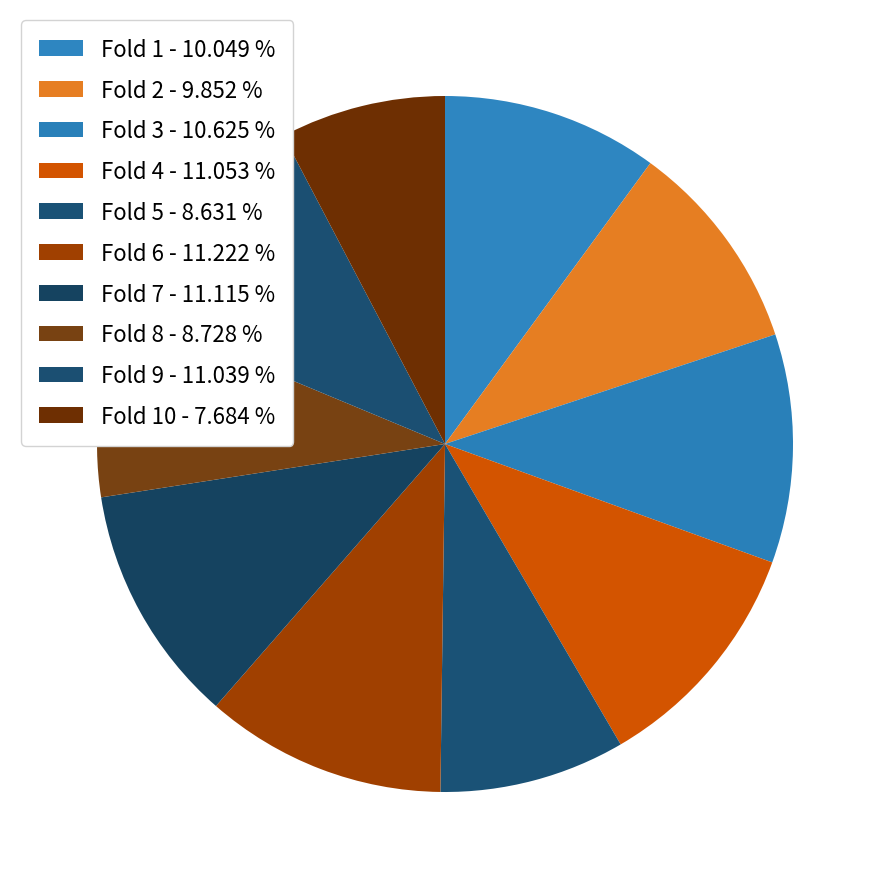

Which category has the biggest portion of the pie?

Fold 6